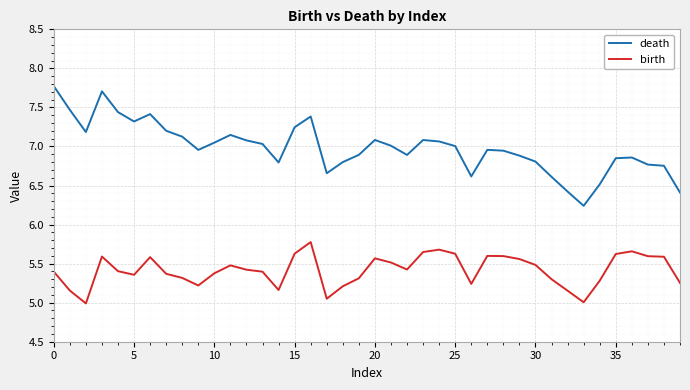

List the series in order of their overall mean, highest first.

death, birth